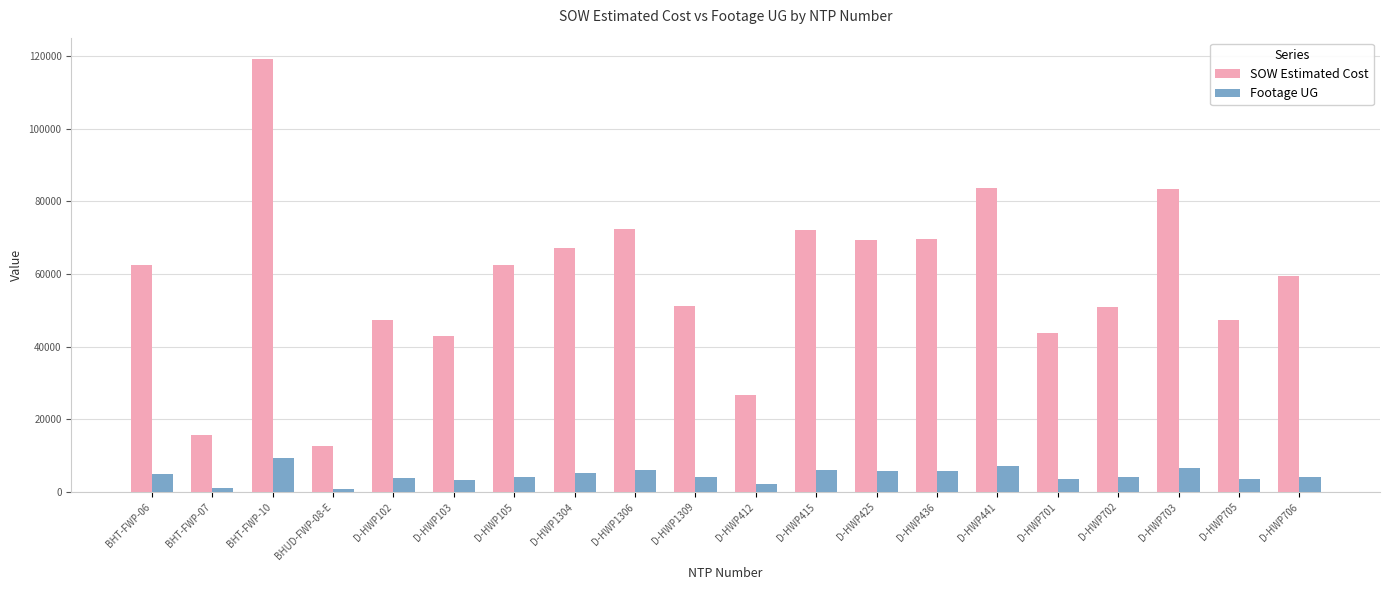

What is the label of the 20th bar from the left?

D-HWP706